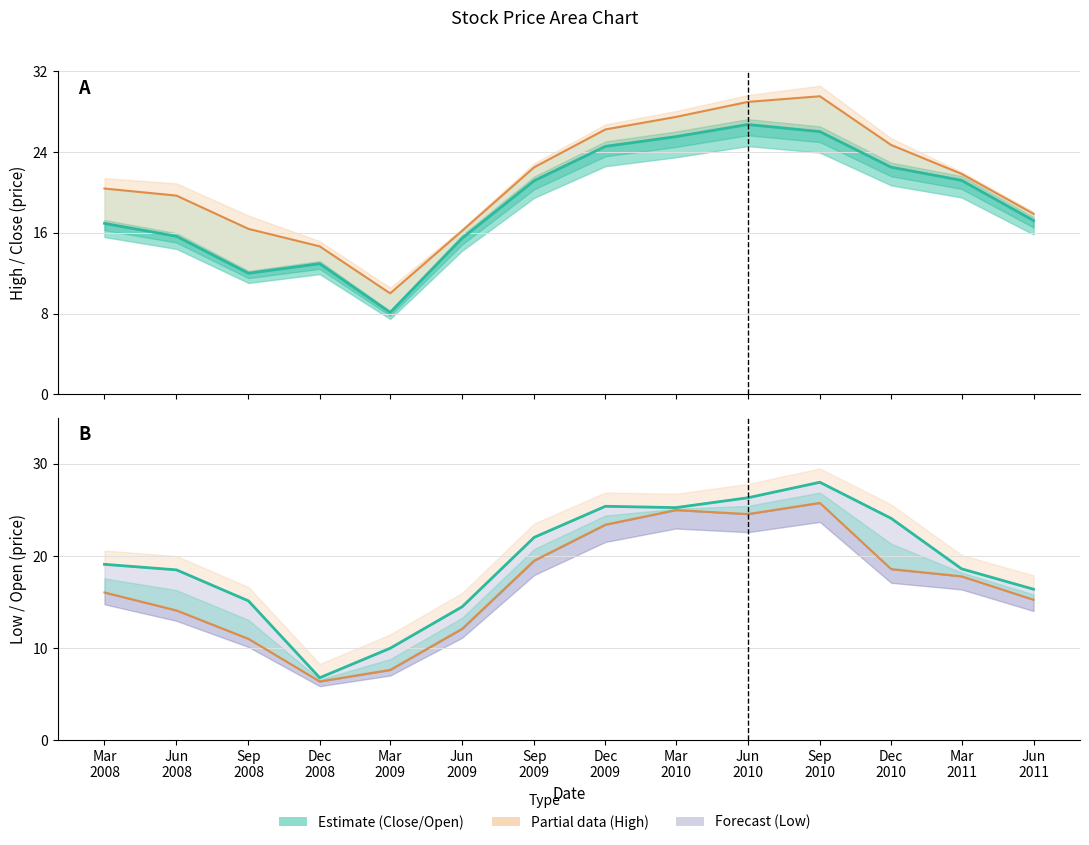

What is the label of the 6th point from the right?

Mar
2010